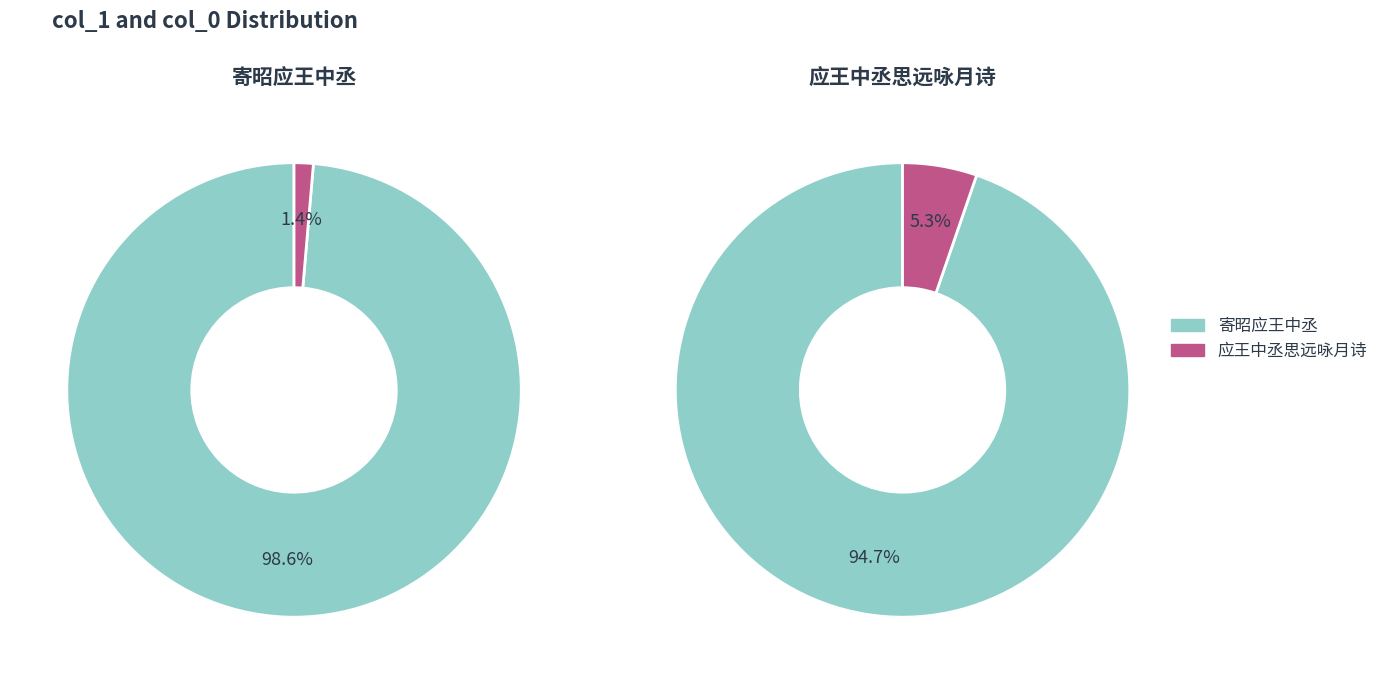

At 寄昭应王中丞, list the series in order from largest to smallest.

寄昭应王中丞, 应王中丞思远咏月诗